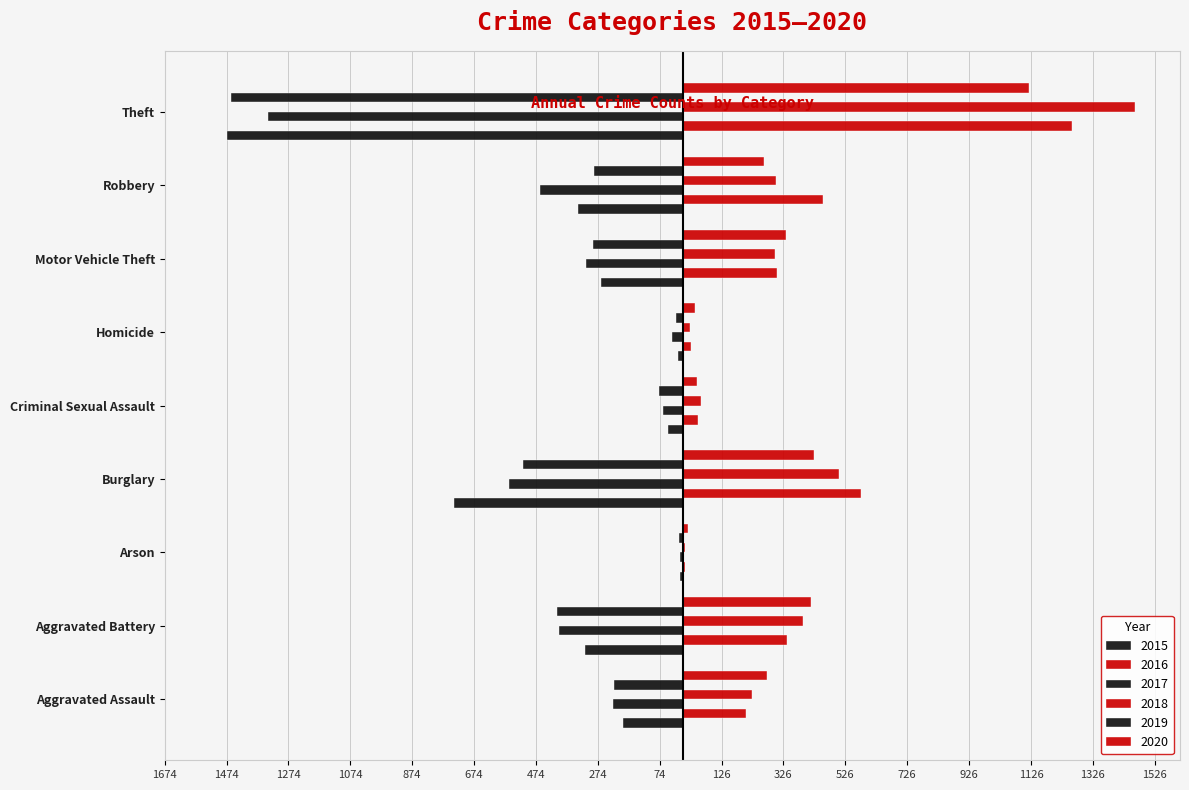

What position from the right is Arson?

7